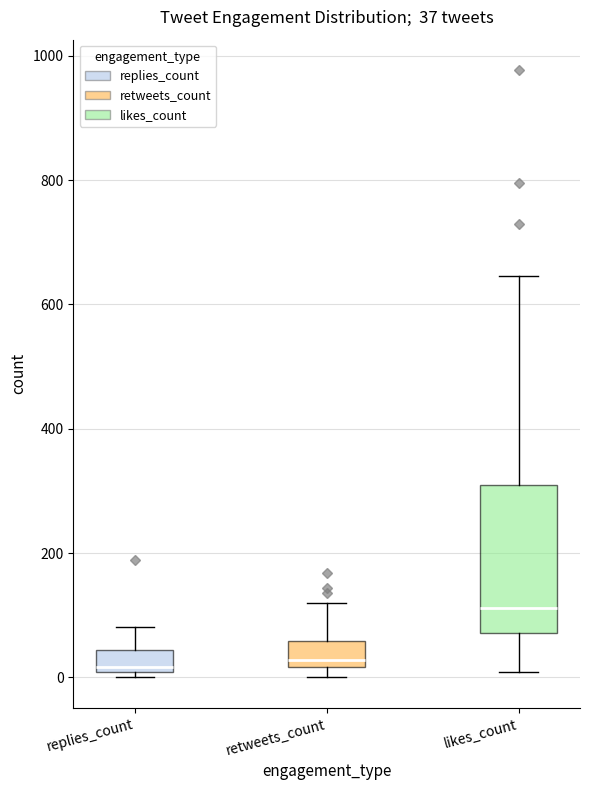

Comparing the boxes themselves (not the whiskers), which one is the tallest?

likes_count